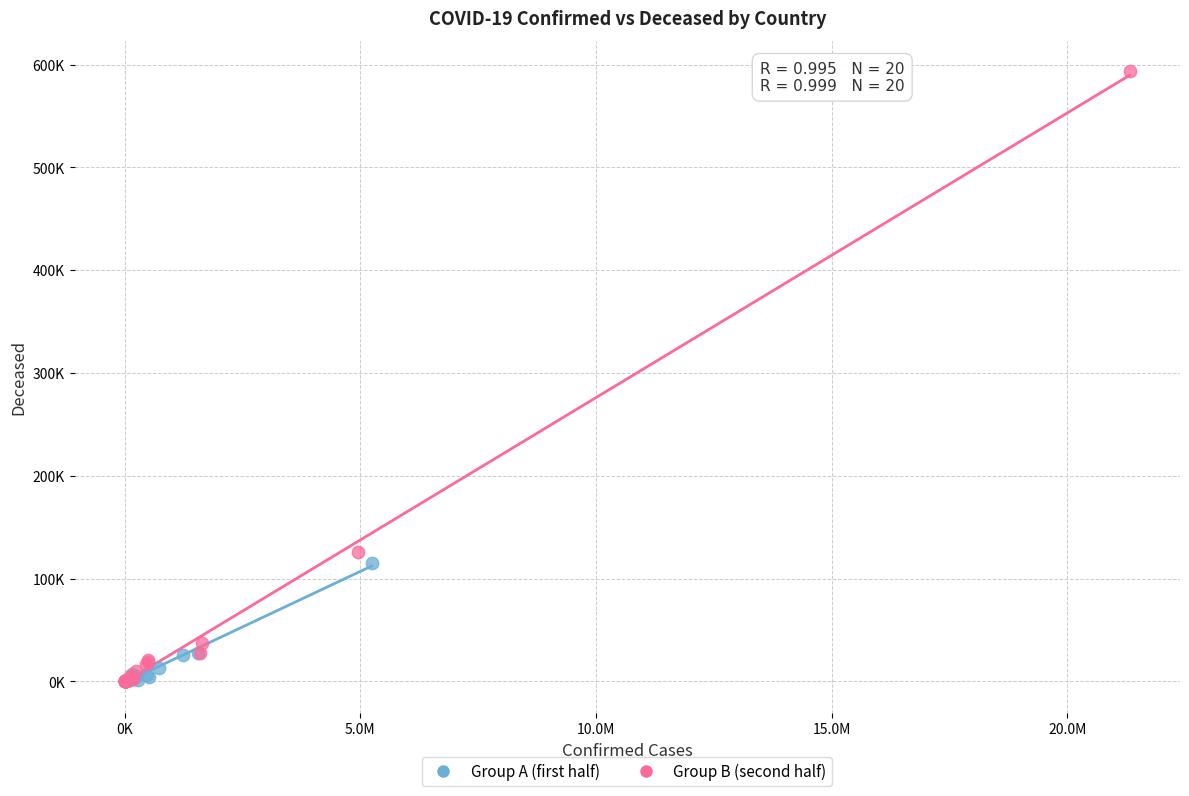

Which series has the largest Y range (max minus min)?

Group B (second half)